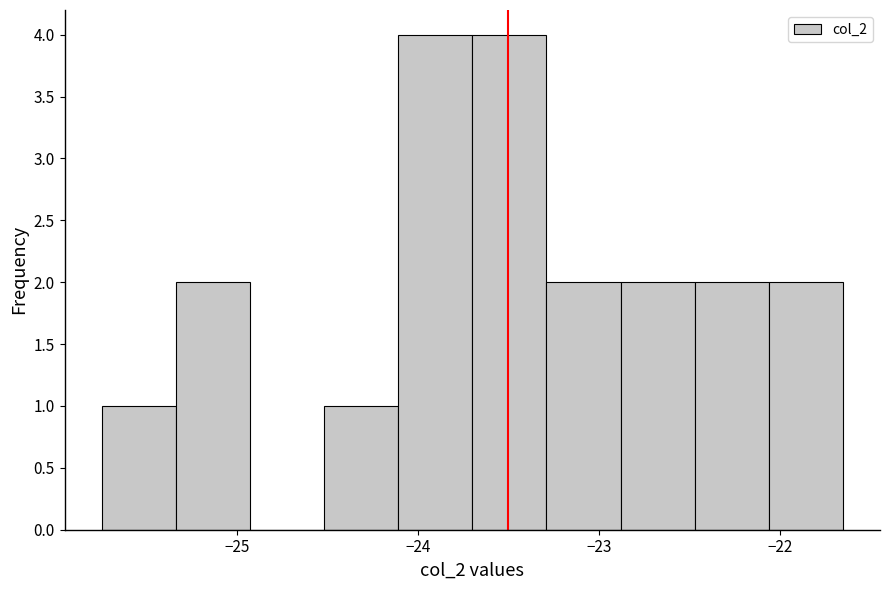

How tall is the bar that spans -25.75 to -25.34 on the x-axis? Neither the bar edges nor the heights are printed on the chart, so give them approximately, as read against the axes.

1